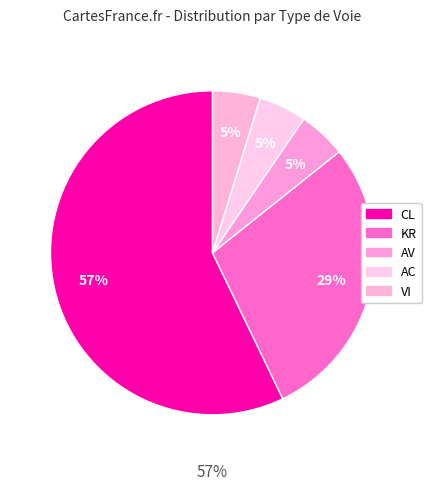

How many segments does this pie chart have?

5